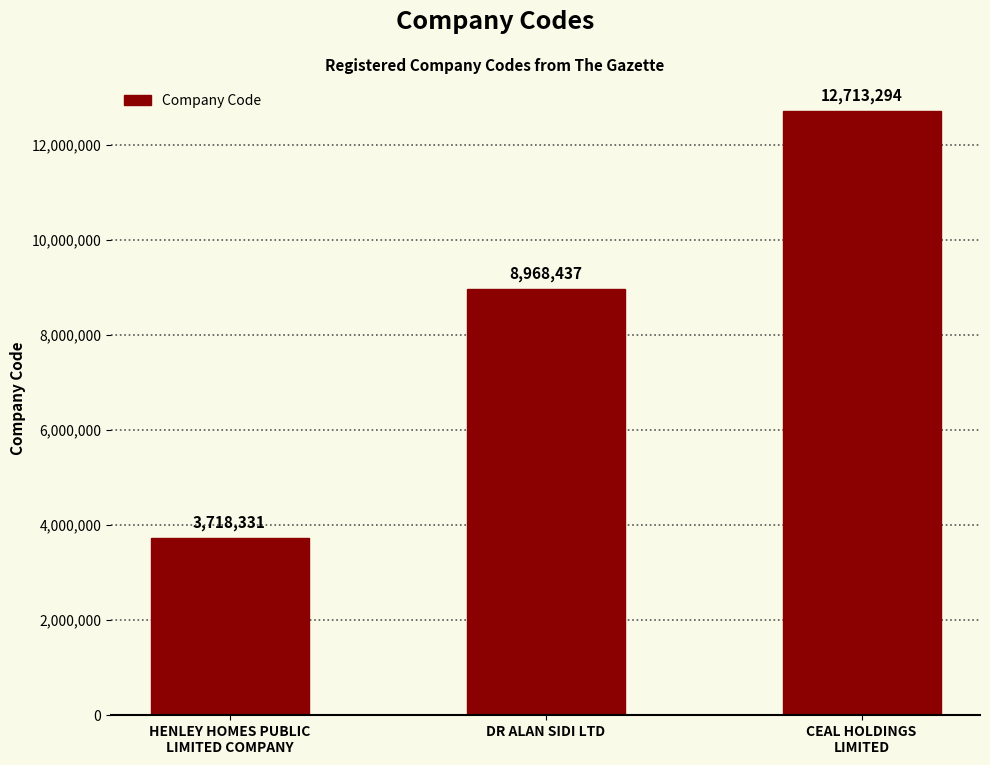

List the labels in order of value, largest first.

CEAL HOLDINGS
LIMITED, DR ALAN SIDI LTD, HENLEY HOMES PUBLIC
LIMITED COMPANY